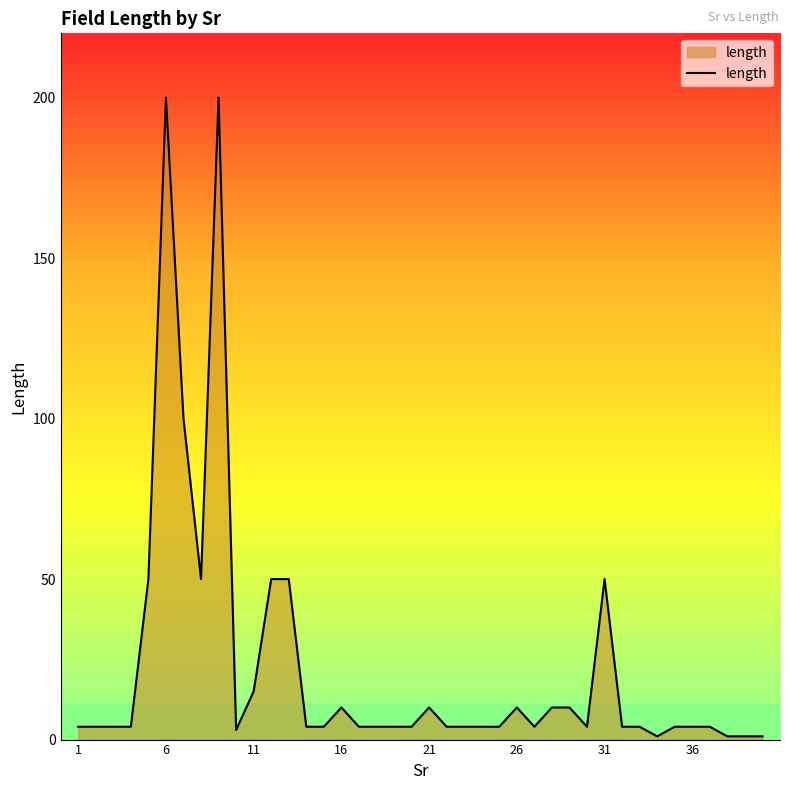

What is the difference between the maximum and minimum values?

199